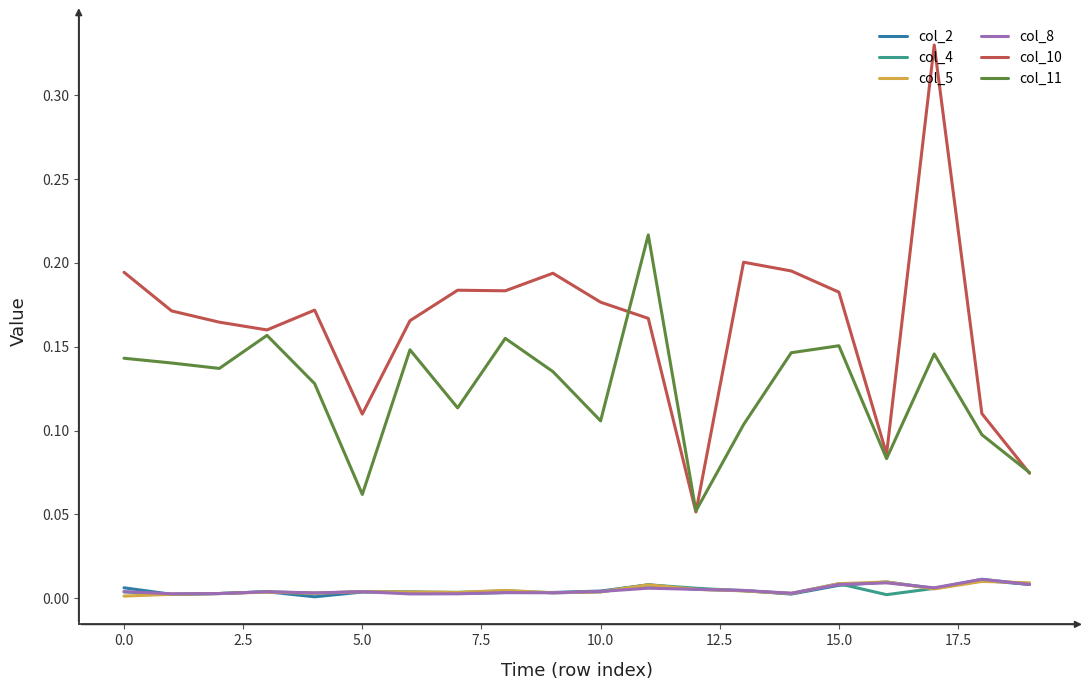

Which series has the largest range (max minus min)?

col_10